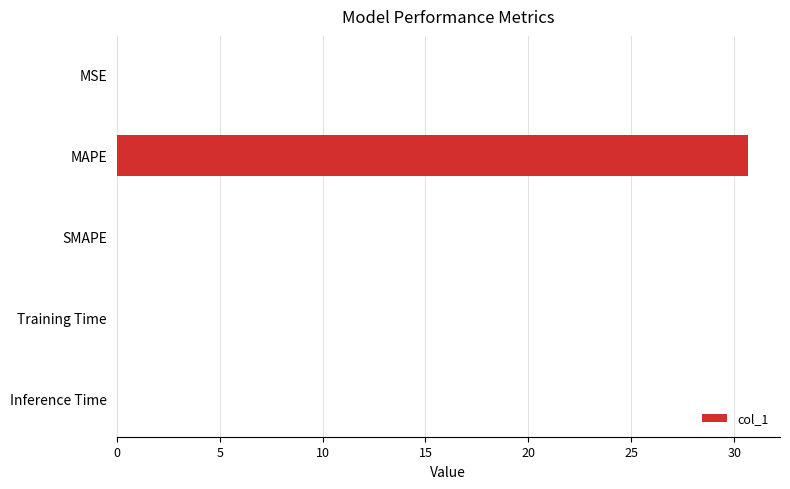

Is it true that the value at Inference Time is 0.0?

True